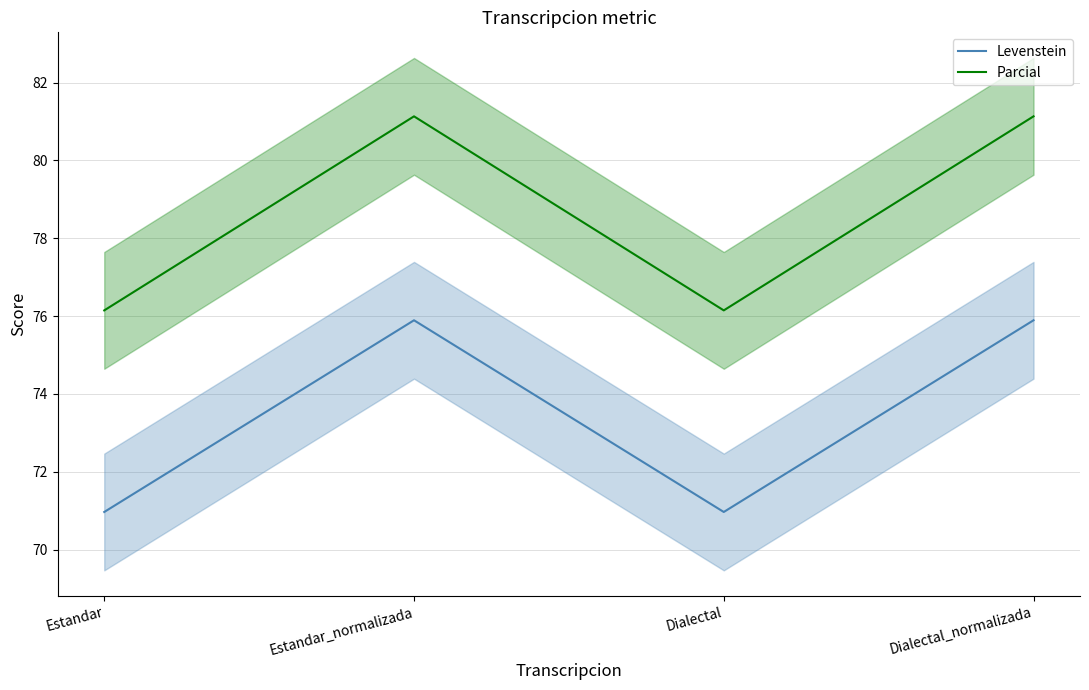

Which series has the widest spread of values?

Parcial